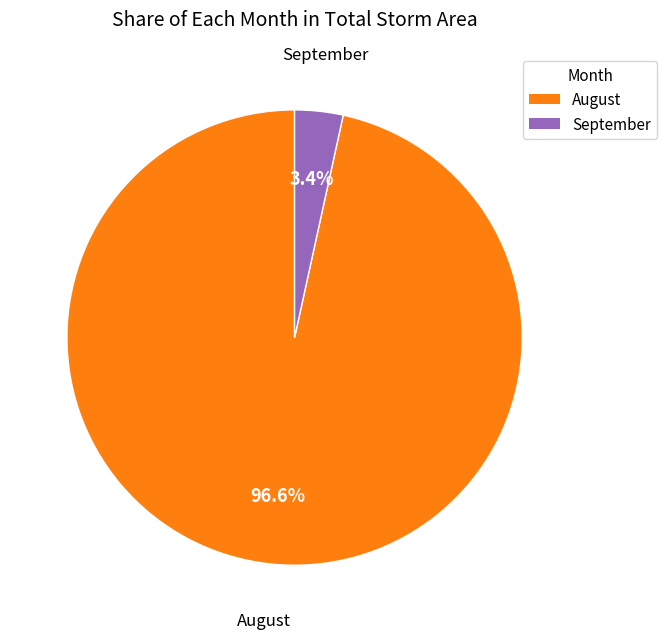

Which slice is the largest?

August